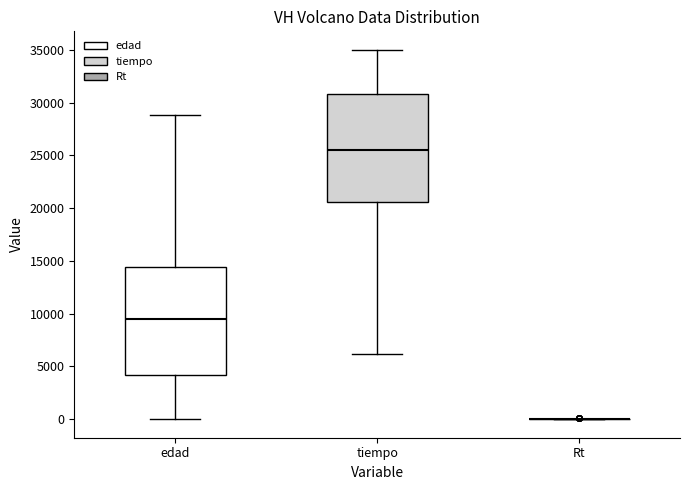

Reading left to right, read every box against the y-axis: the position of its median line, the range the box covers, and the ends of its whiskers. The values are not printed on the chart, so give them approximately, as read against the axis.

edad: median 9500, box 4000 to 14500, whiskers 0 to 29000
tiempo: median 25500, box 20500 to 31000, whiskers 6000 to 35000
Rt: box collapsed to a line at 0, whiskers 0 to 0